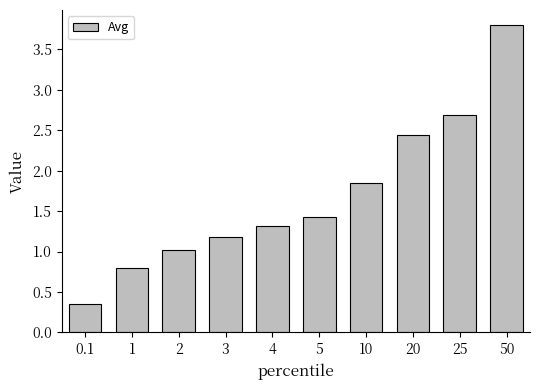

At which label is the value closest to 2?

10